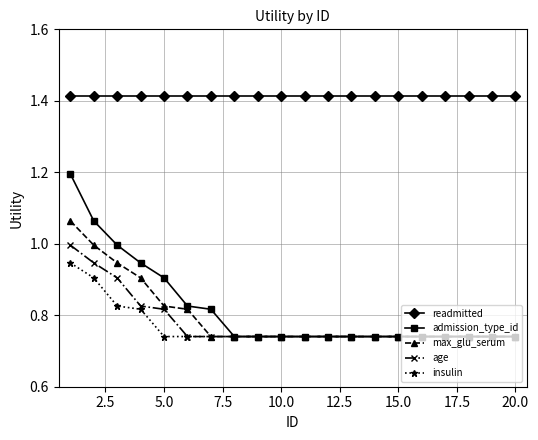

Which series has the widest spread of values?

admission_type_id